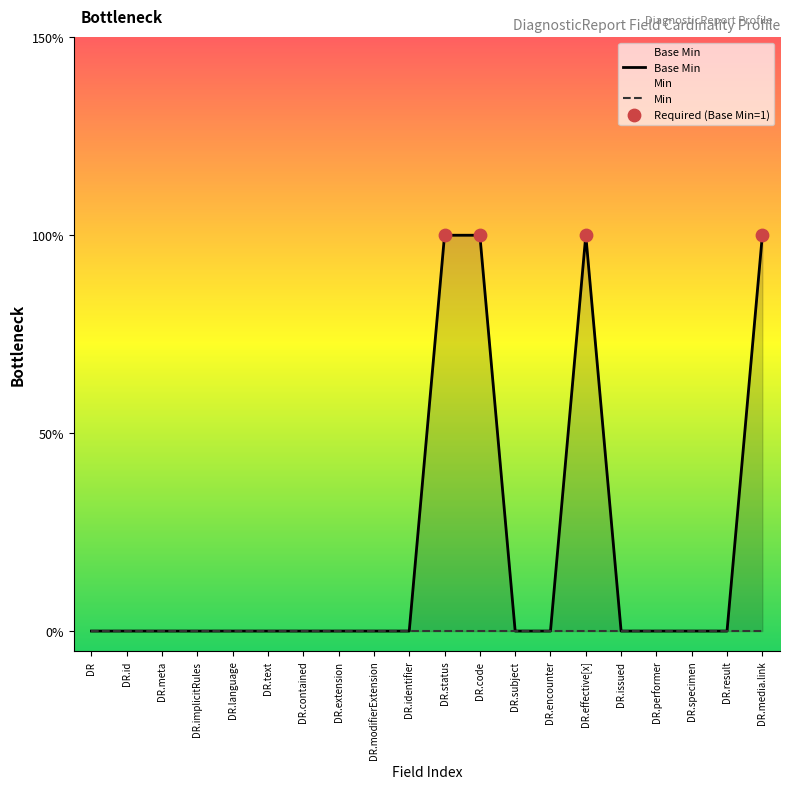

Which has a higher value, DR.issued or DR.status?

DR.status